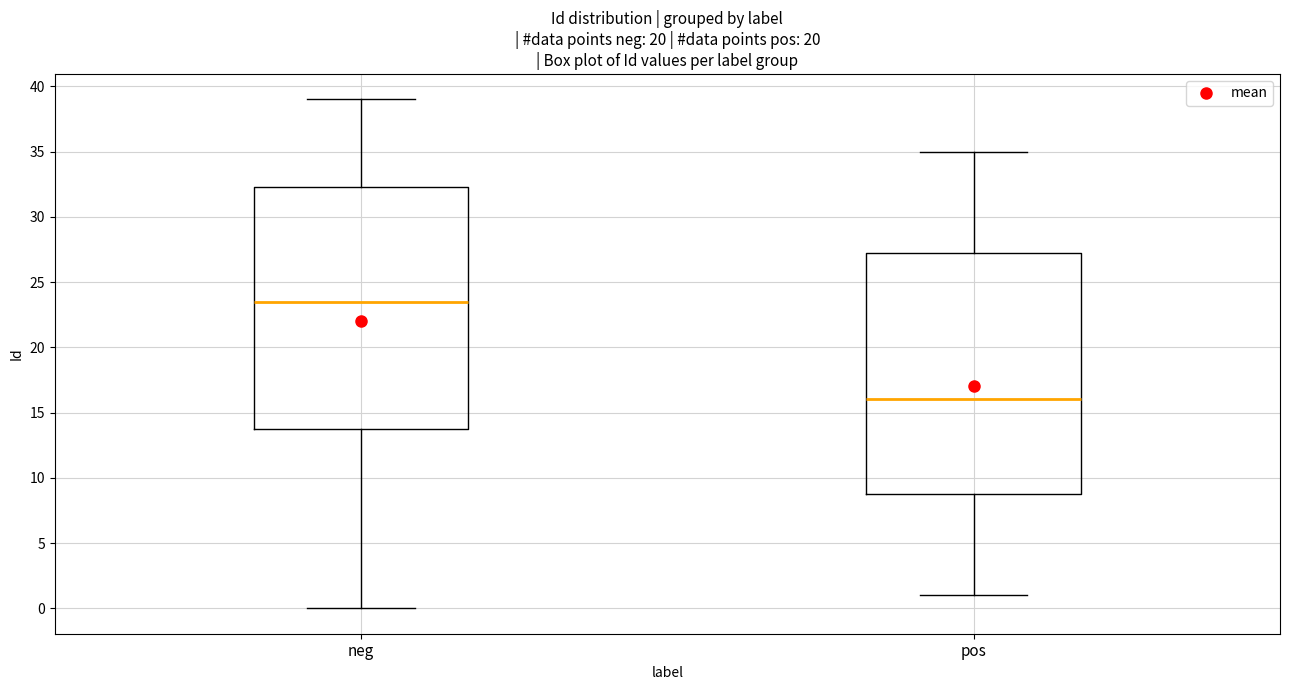

Where does the lower whisker of the box for pos end on the y-axis? The values are not printed on the chart, so give them approximately, as read against the axis.

1.0